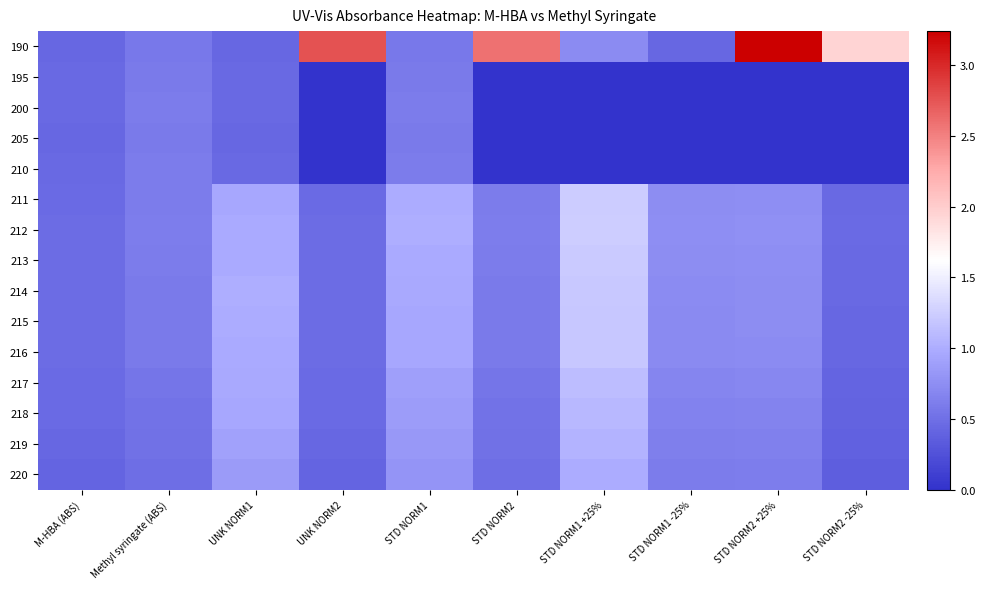

Which has a higher value, UNK NORM1 or STD NORM1?

STD NORM1